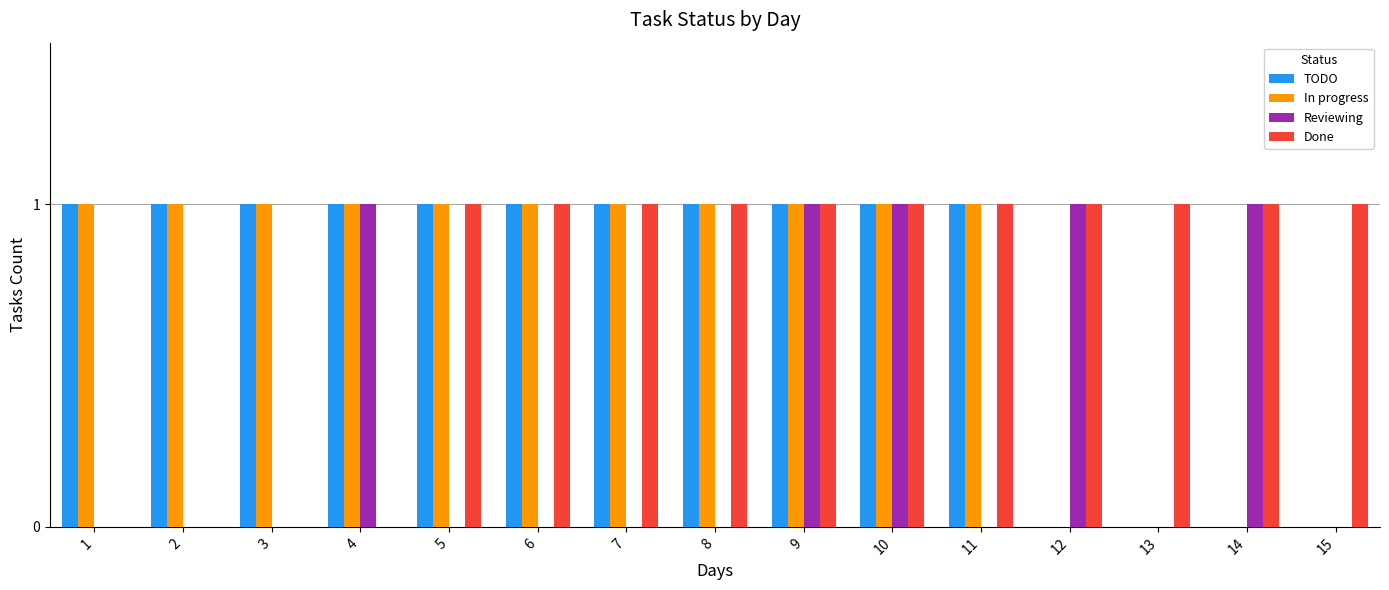

Is it true that Done equals 1 at 15?

True